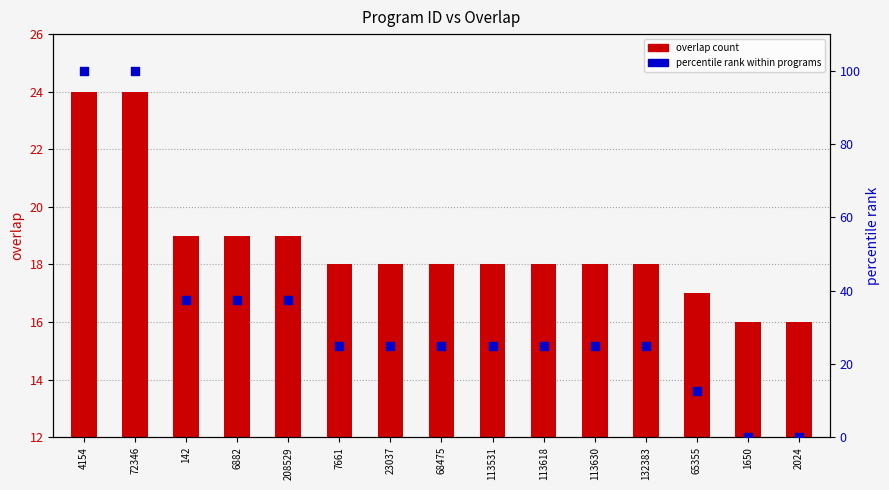

Which series has the largest total across all categories?

percentile rank within programs